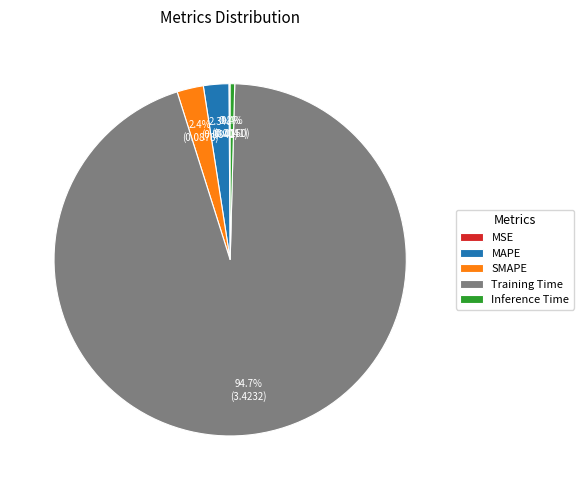

Which category has the biggest portion of the pie?

Training Time